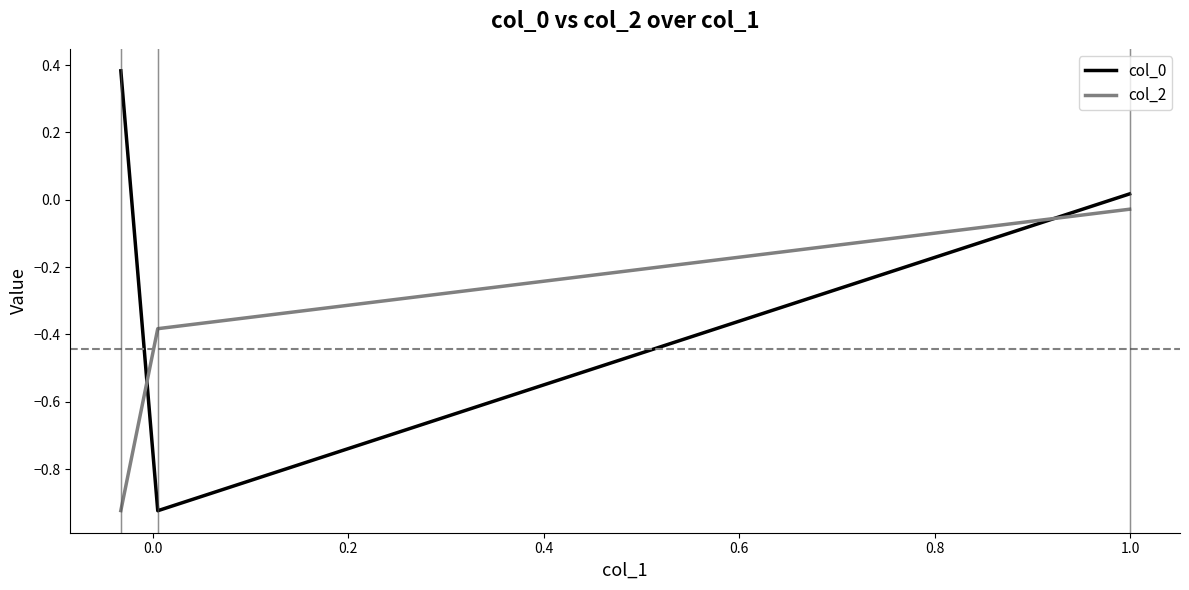

What is the sum of all col_0 values?

-0.5